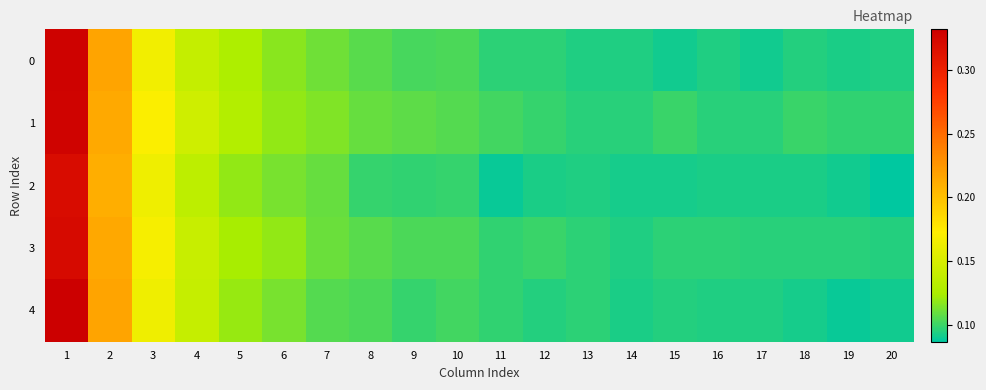

Reading left to right, transcribe all the data shown in this chart.

0: 1=0.3	2=0.2	3=0.2	4=0.1	5=0.1	6=0.1	7=0.1	8=0.1	9=0.1	10=0.1	11=0.1	12=0.1	13=0.1	14=0.1	15=0.1	16=0.1	17=0.1	18=0.1	19=0.1	20=0.1
1: 1=0.3	2=0.2	3=0.2	4=0.1	5=0.1	6=0.1	7=0.1	8=0.1	9=0.1	10=0.1	11=0.1	12=0.1	13=0.1	14=0.1	15=0.1	16=0.1	17=0.1	18=0.1	19=0.1	20=0.1
2: 1=0.3	2=0.2	3=0.2	4=0.1	5=0.1	6=0.1	7=0.1	8=0.1	9=0.1	10=0.1	11=0.1	12=0.1	13=0.1	14=0.1	15=0.1	16=0.1	17=0.1	18=0.1	19=0.1	20=0.1
3: 1=0.3	2=0.2	3=0.2	4=0.1	5=0.1	6=0.1	7=0.1	8=0.1	9=0.1	10=0.1	11=0.1	12=0.1	13=0.1	14=0.1	15=0.1	16=0.1	17=0.1	18=0.1	19=0.1	20=0.1
4: 1=0.3	2=0.2	3=0.2	4=0.1	5=0.1	6=0.1	7=0.1	8=0.1	9=0.1	10=0.1	11=0.1	12=0.1	13=0.1	14=0.1	15=0.1	16=0.1	17=0.1	18=0.1	19=0.1	20=0.1